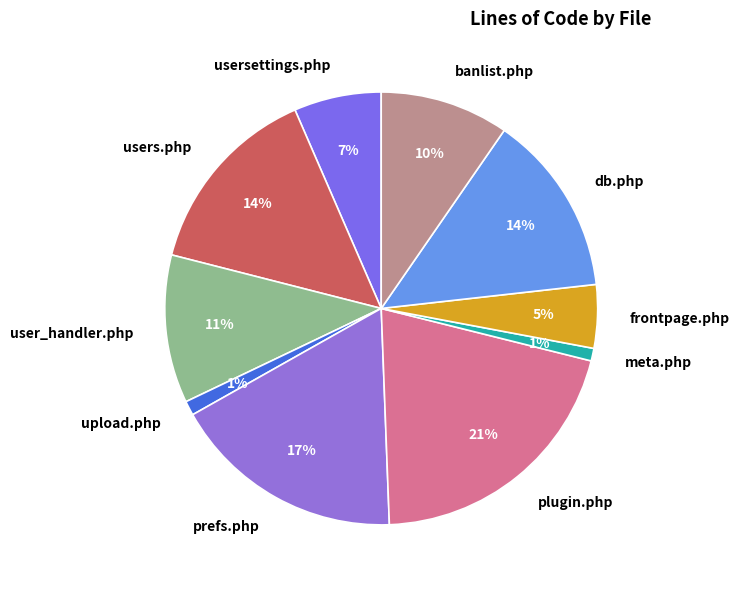

To the nearest percent, what is the difference between the largest and smallest slice percentages?

20%